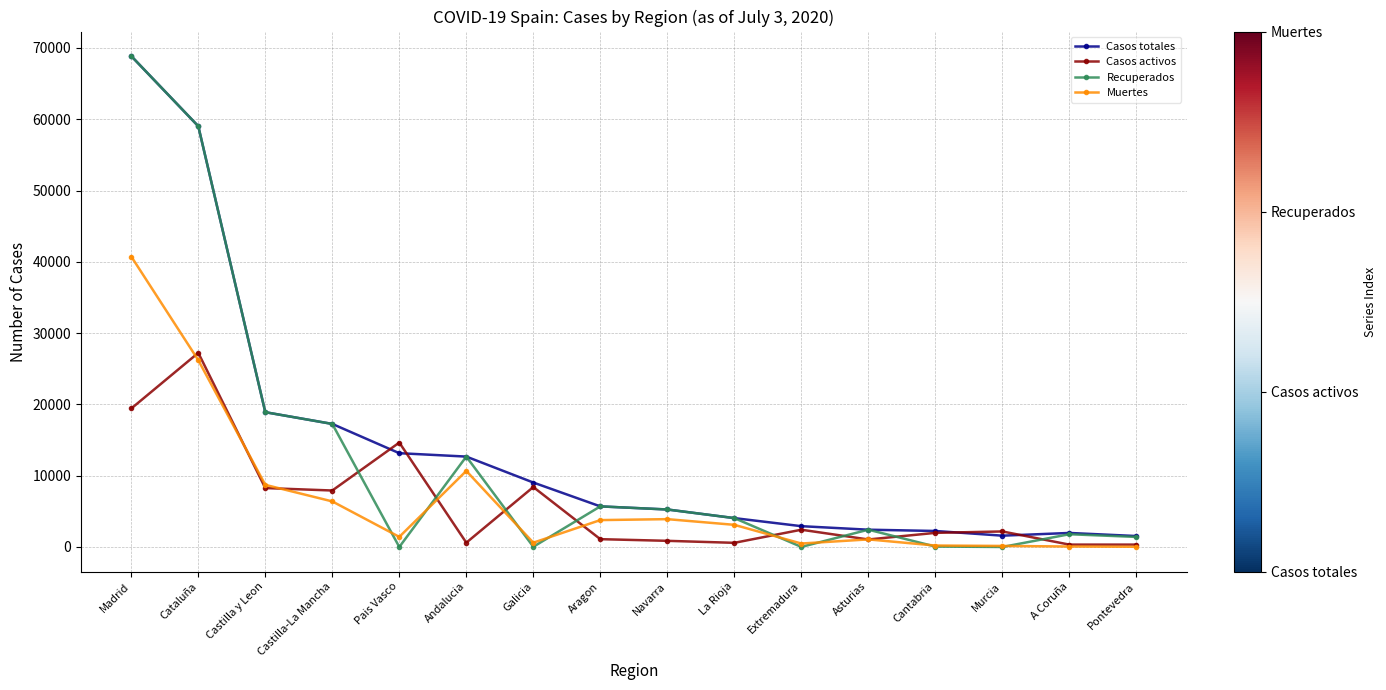

Count the number of categories in the chart.

16